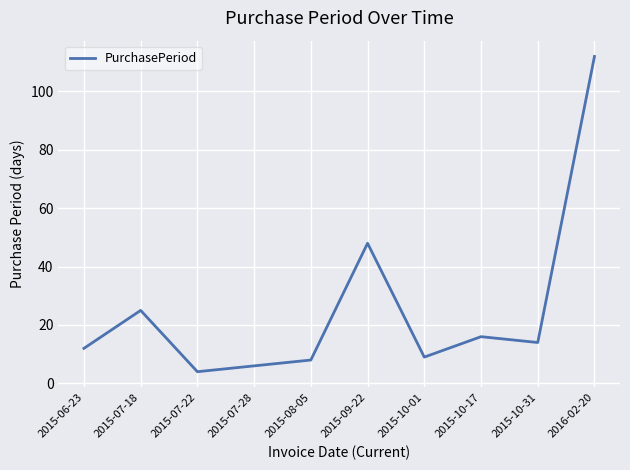

Which has a higher value, 2015-06-23 or 2015-07-22?

2015-06-23